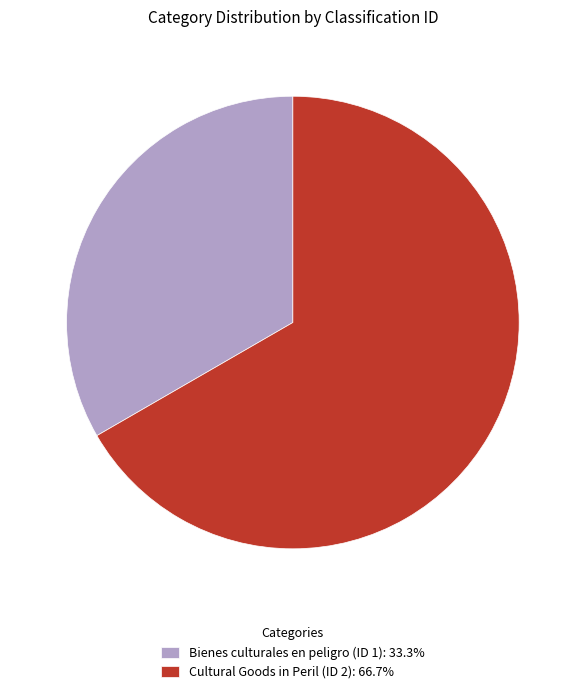

Is there any slice that represents more than half of the pie?

Yes